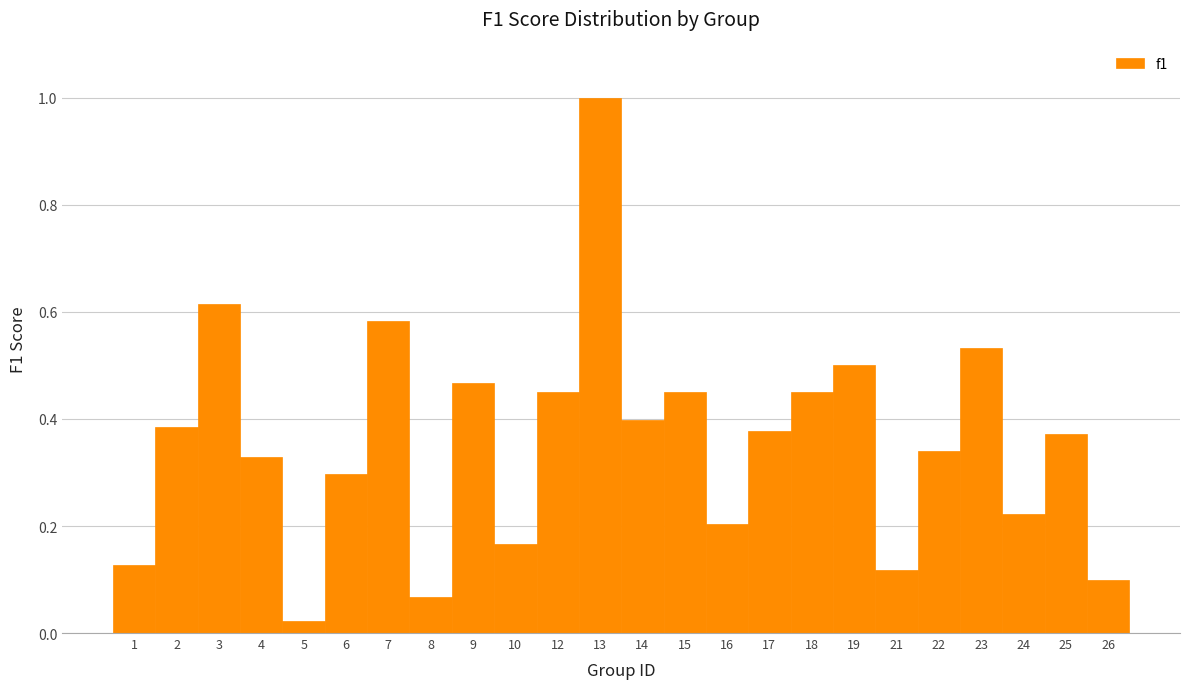

True or false: the data shows 0.2 at 26.

False